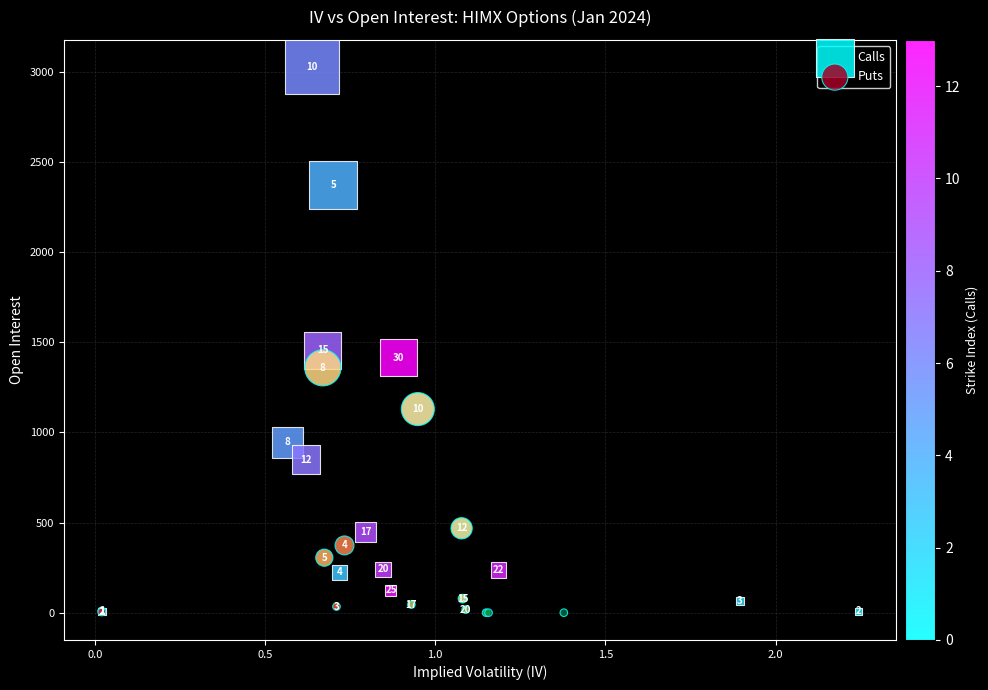

Which series has the widest spread of Y values?

Calls